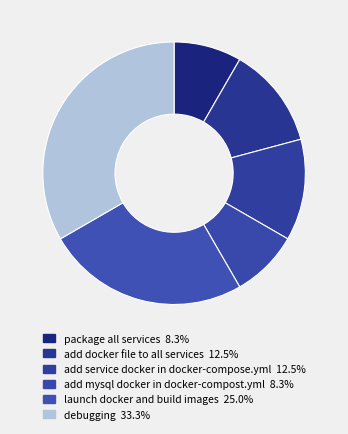

Is debugging the majority of the pie?

No